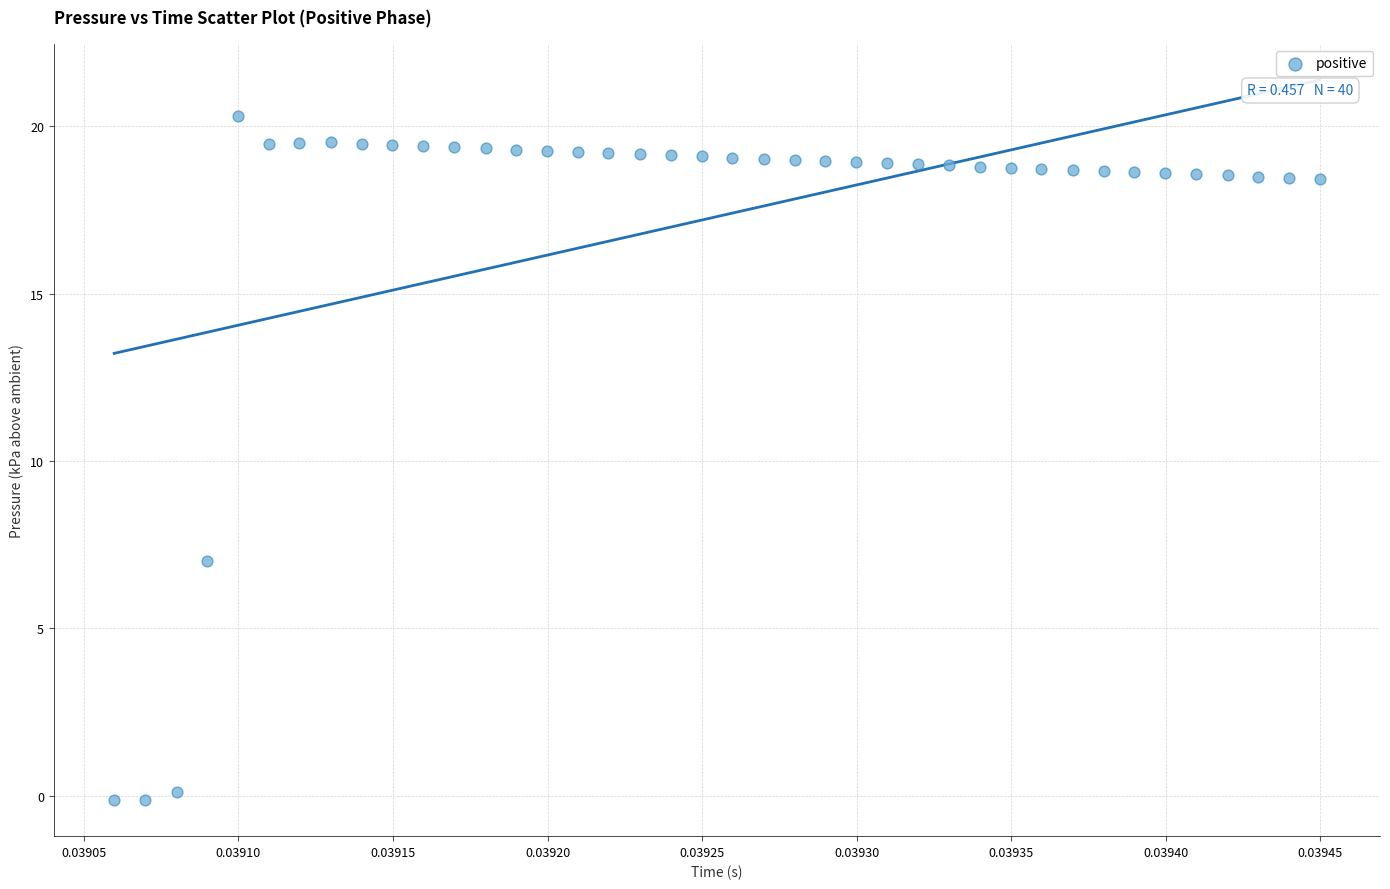

What Y value in the scatter plot is closest to 10?

7.0